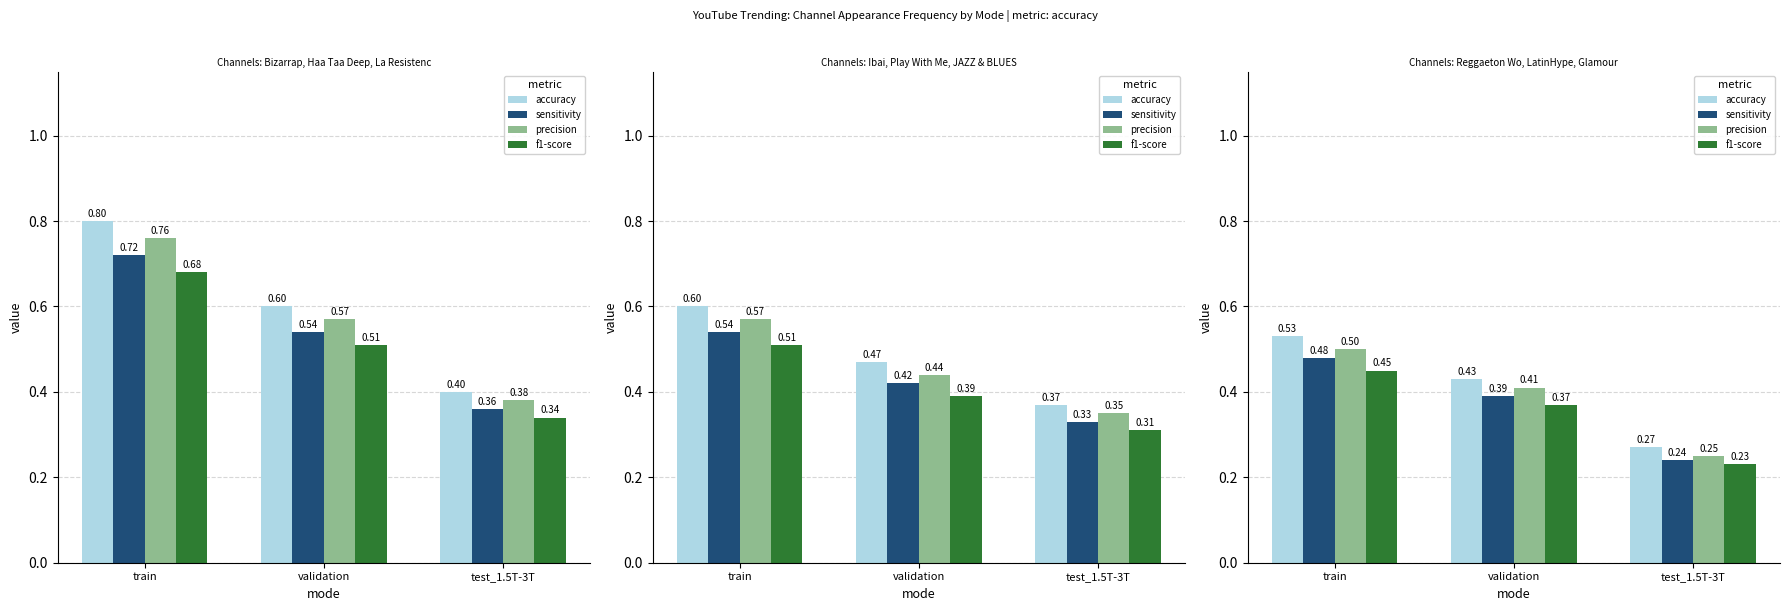

List the series in order of their peak value, lowest first.

f1-score, sensitivity, precision, accuracy